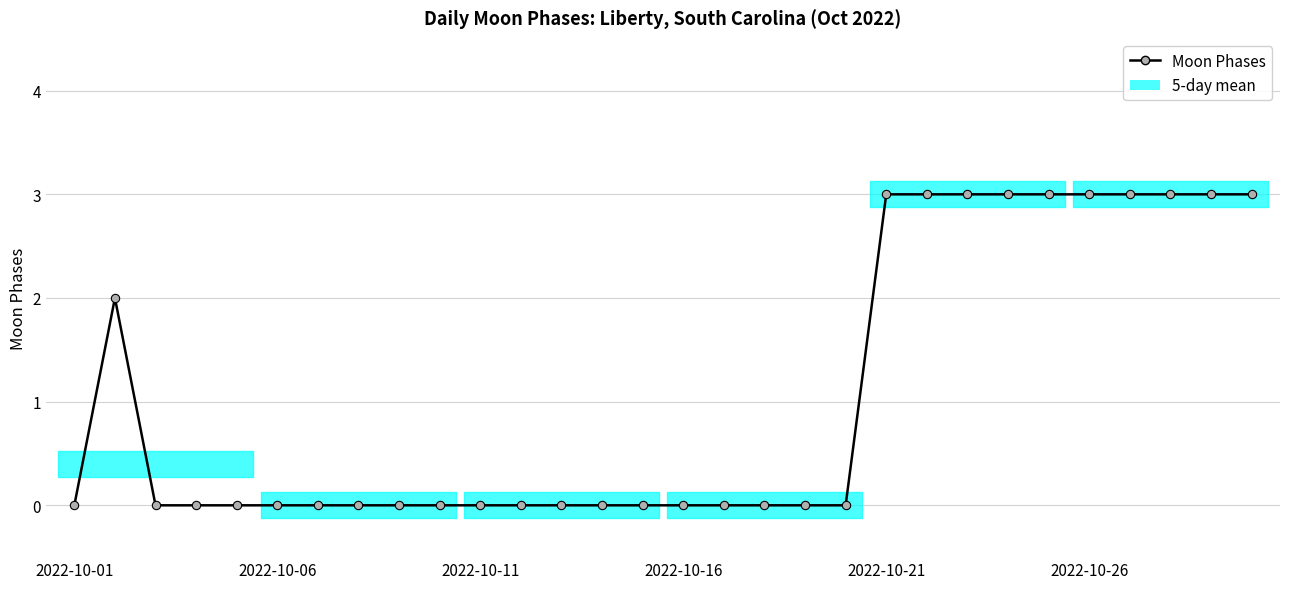

Reading left to right, what are all the values shown in this chart?

0	2	0	0	0	0	0	0	0	0	0	0	0	0	0	0	0	0	0	0	3	3	3	3	3	3	3	3	3	3